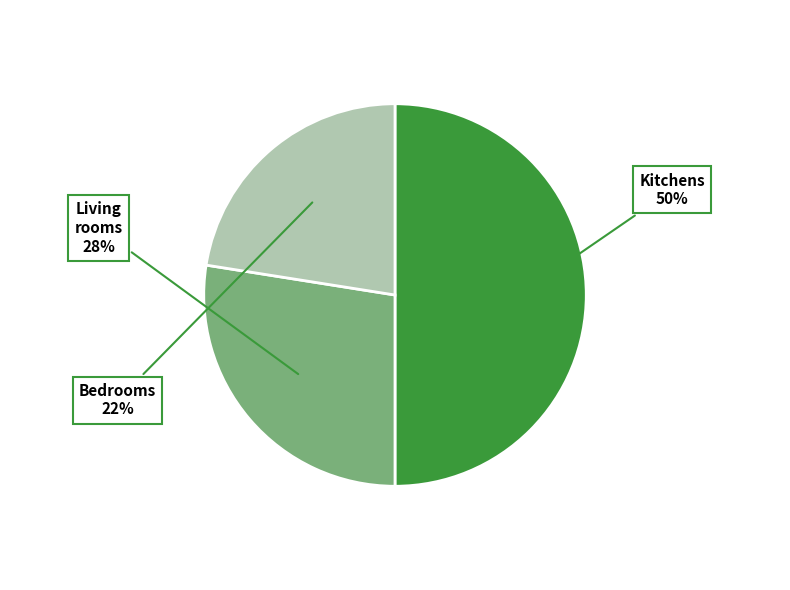

Which slice is the largest?

Kitchens